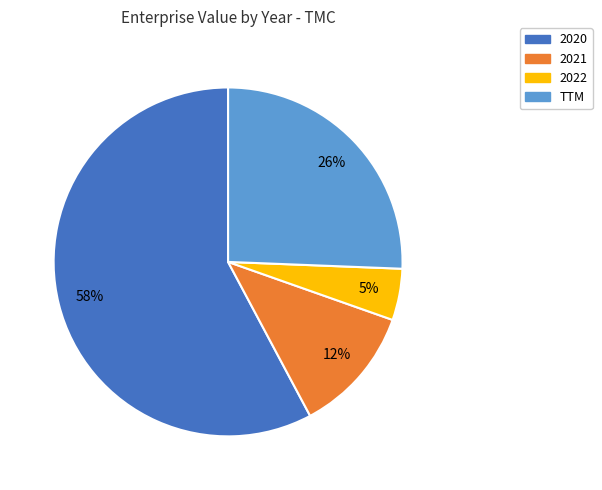

Is the sum of 2022 and 2021 greater than half?

No